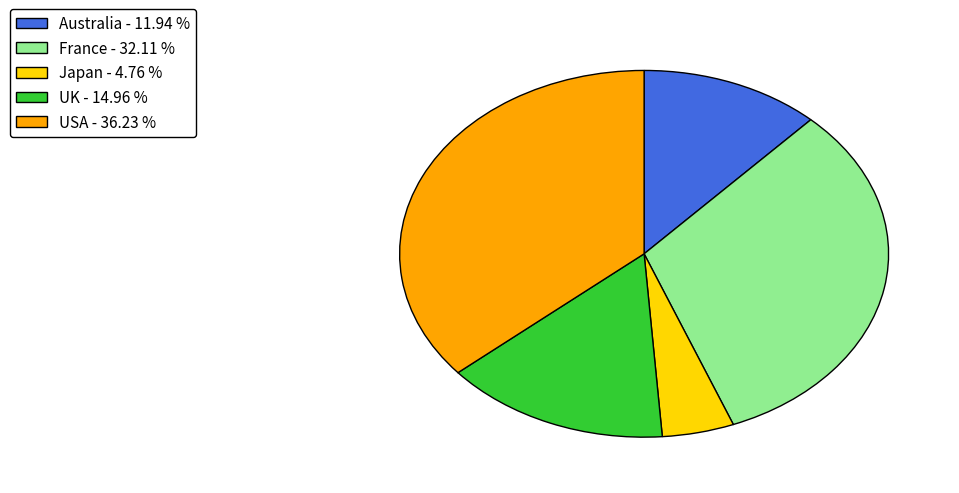

Rank the categories by value from highest to lowest.

USA, France, UK, Australia, Japan